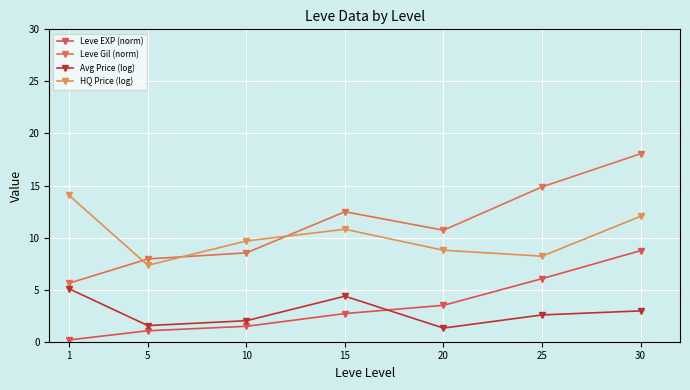

What is the value of the Leve EXP (norm) point at the 6th from the left?

6.1